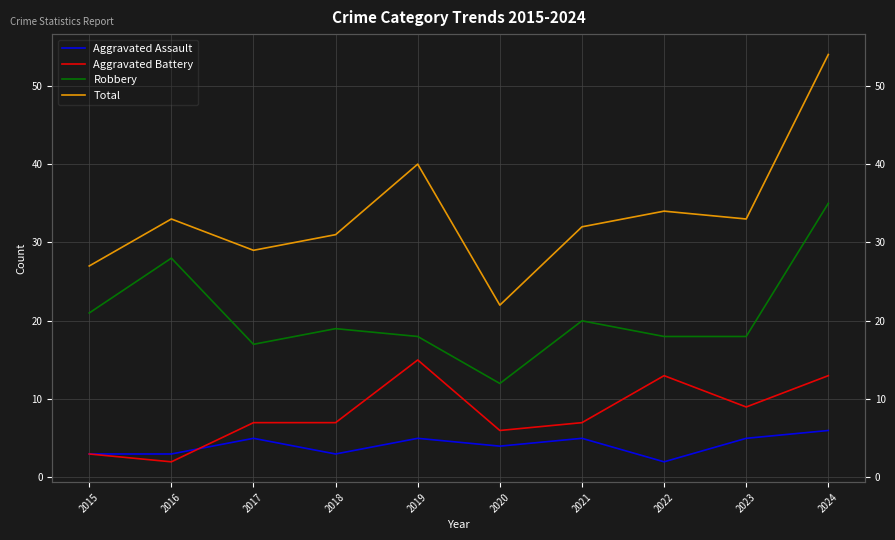

Is the value of Robbery at 2019 greater than the value of Aggravated Assault at 2021?

Yes